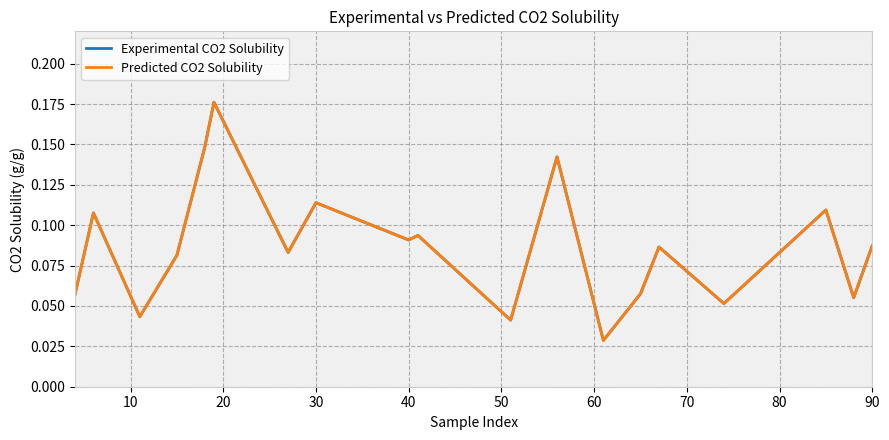

Which series has the largest range (max minus min)?

Experimental CO2 Solubility